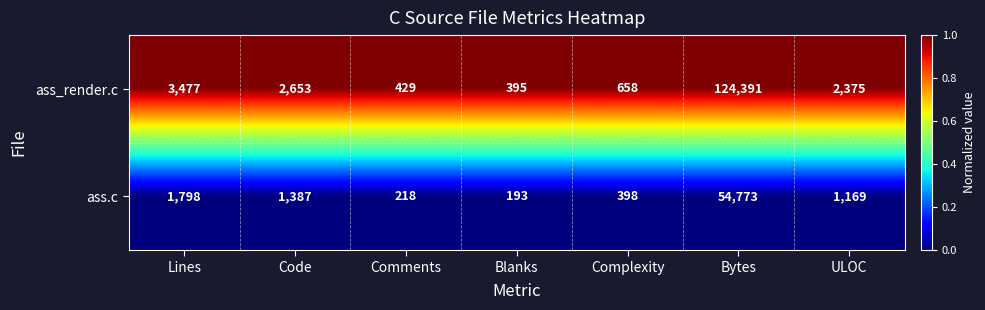

At which category is the sum across all series the highest?

Bytes